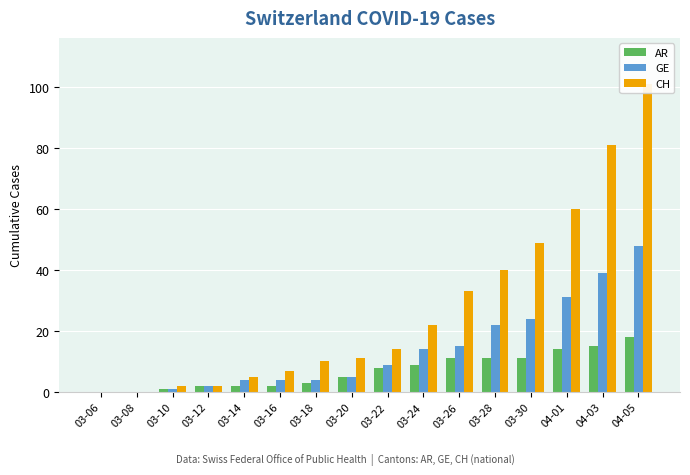

How many bars are there in each group?

3